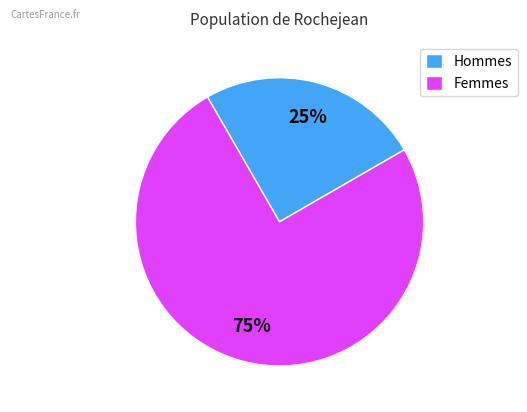

Which slice is the smallest?

Hommes